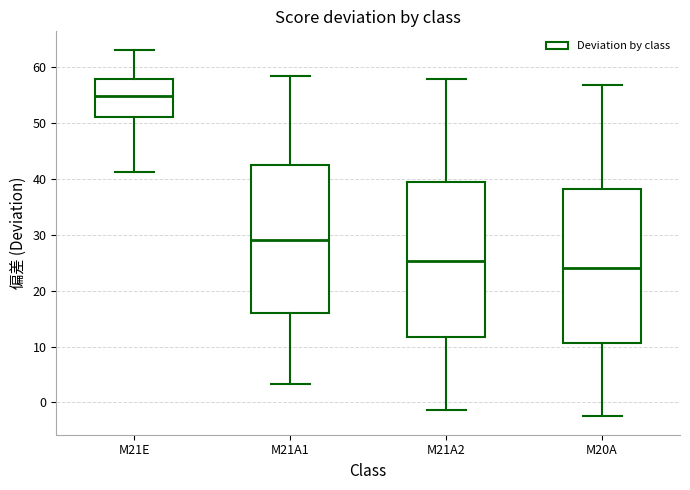

Reading left to right, read every box against the y-axis: the position of its median line, the range the box covers, and the ends of its whiskers. The values are not printed on the chart, so give them approximately, as read against the axis.

M21E: median 55, box 51 to 58, whiskers 41 to 63
M21A1: median 29, box 16 to 42, whiskers 3 to 59
M21A2: median 25, box 12 to 40, whiskers -1 to 58
M20A: median 24, box 11 to 38, whiskers -2 to 57